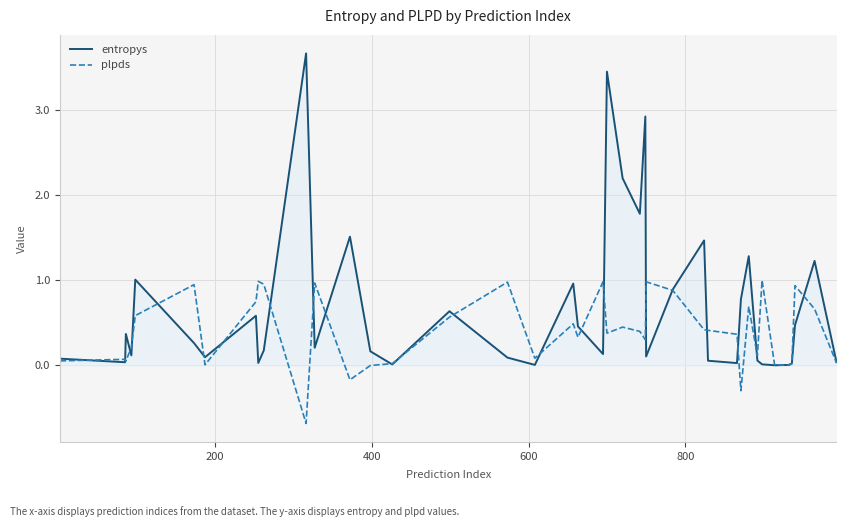

Rank the series by their average value, from lowest to highest.

plpds, entropys